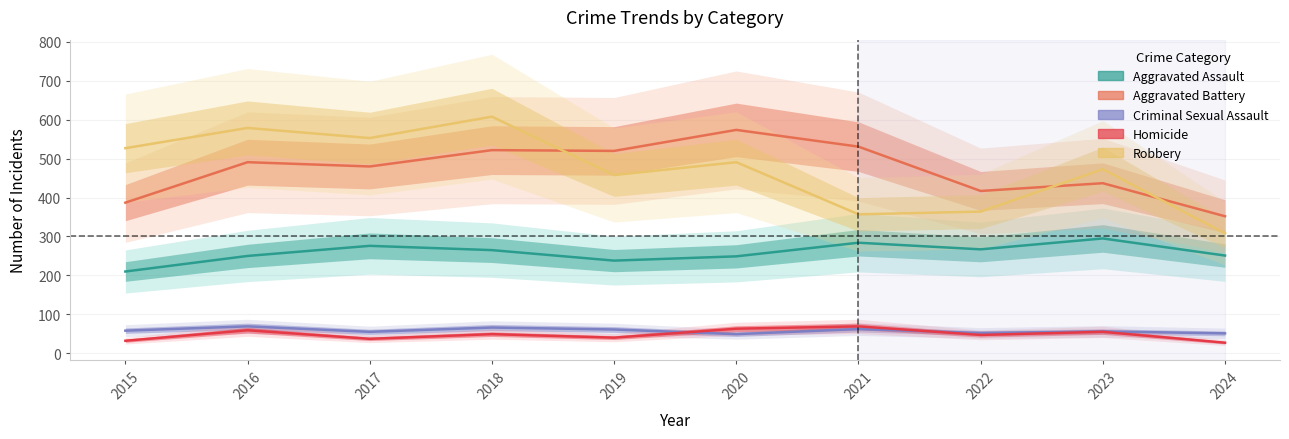

List the labels in order of Homicide value, largest first.

2021, 2020, 2016, 2023, 2018, 2022, 2019, 2017, 2015, 2024